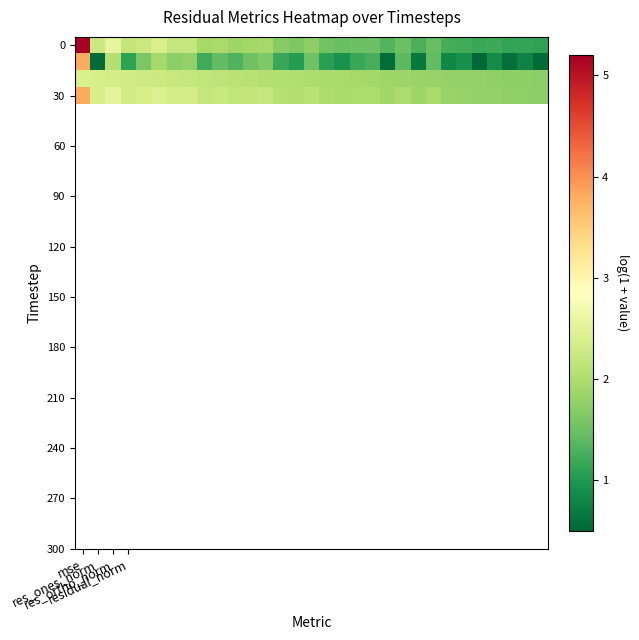

What is the maximum value shown in the chart?

5.2